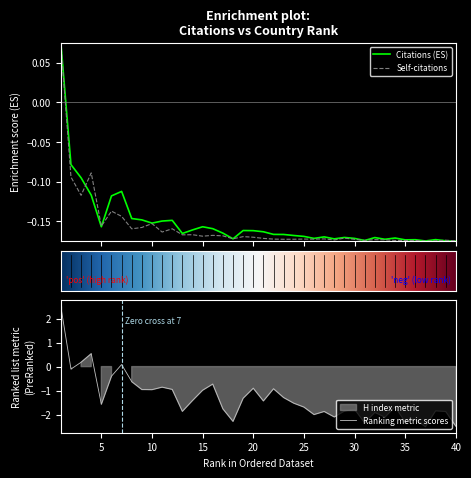

After their last crossing, which series has the higher values: Self-citations or Citations?

Self-citations